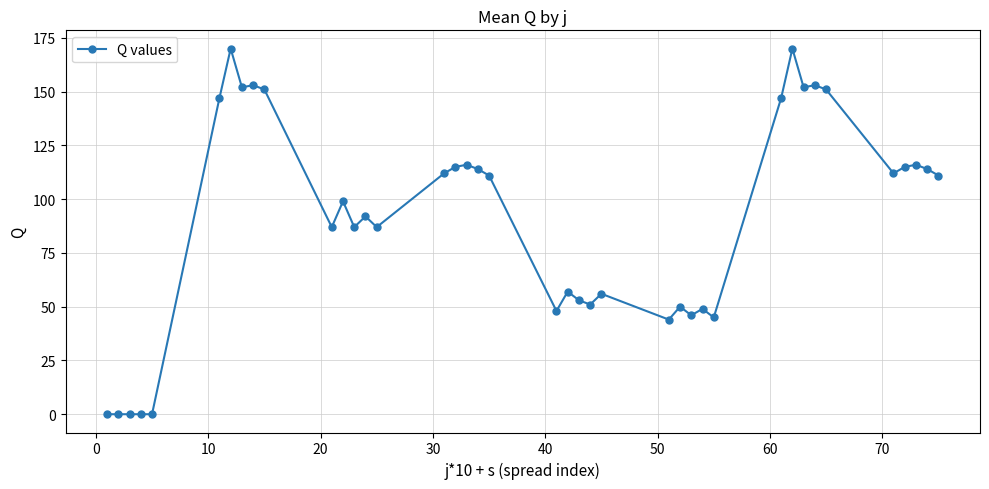

What is the difference between the maximum and minimum values?

170